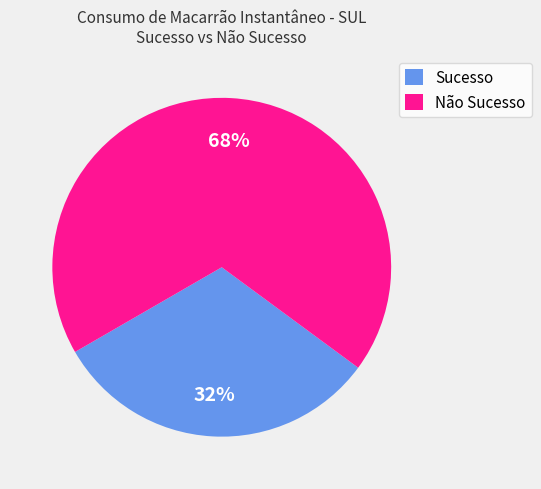

How many slices are in this pie chart?

2